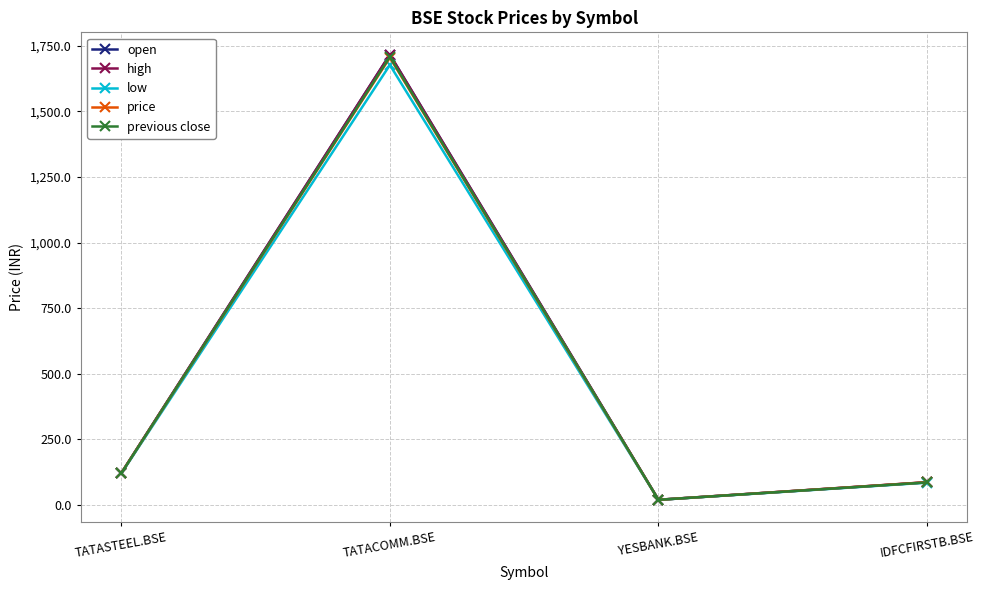

How many interior local valleys does the open series have?

1